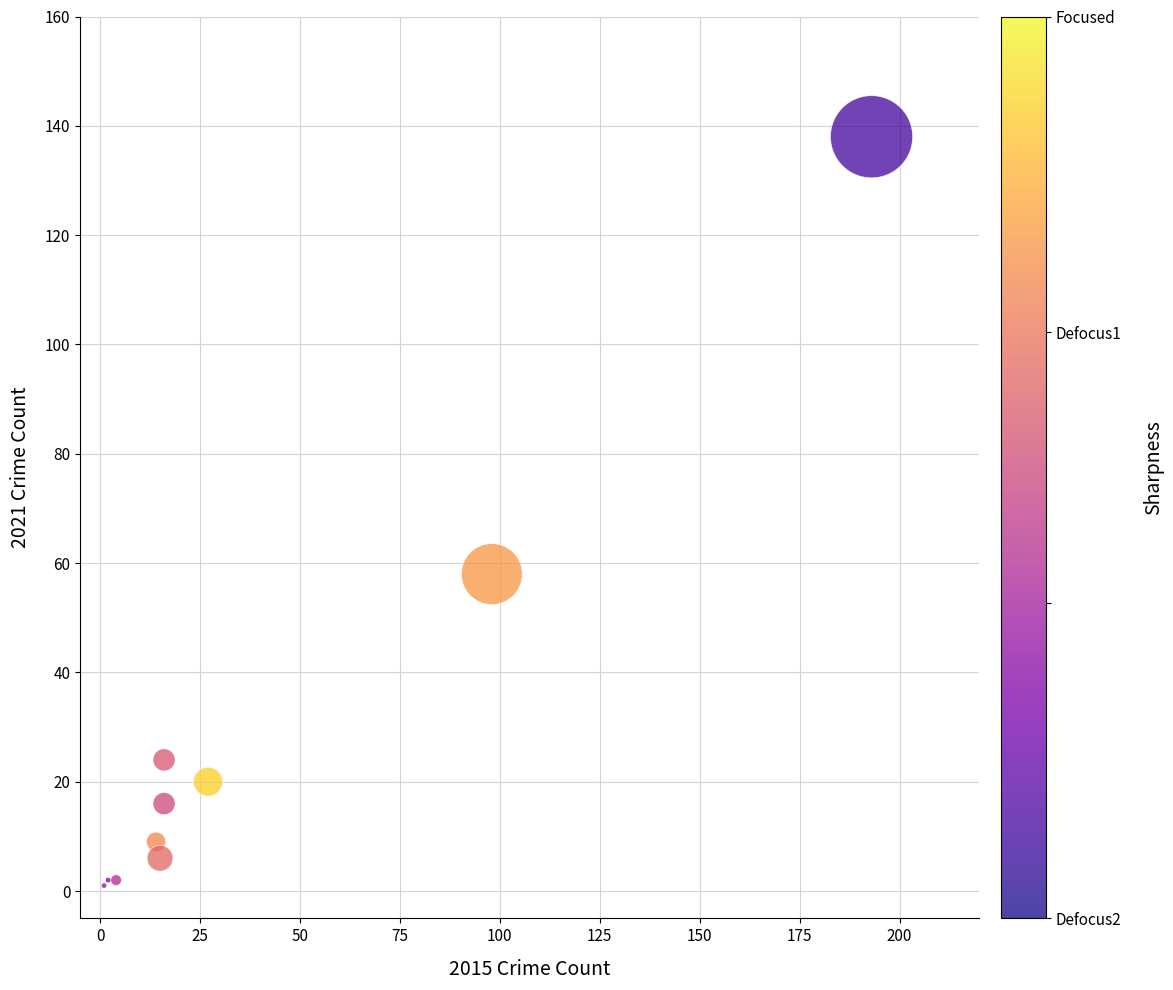

What Y value in the scatter plot is closest to 69?

58